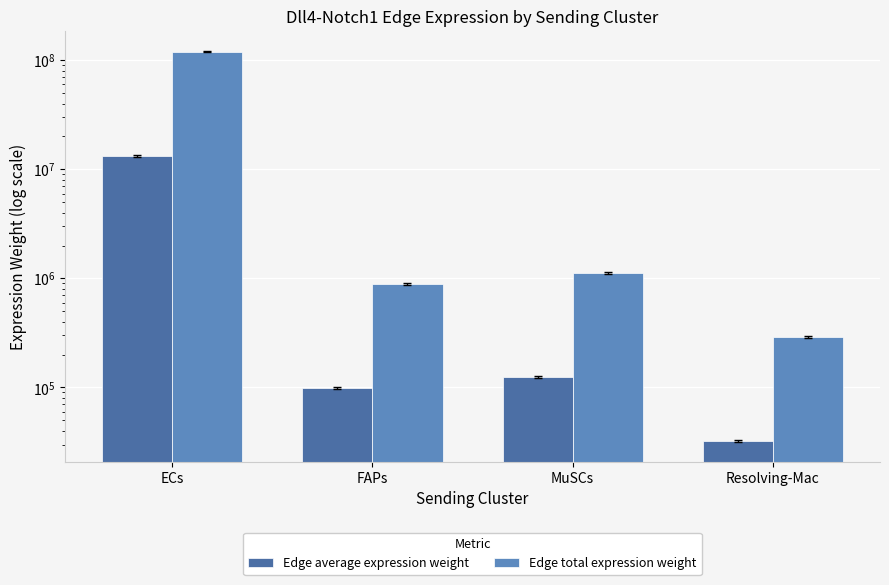

Is it true that Edge total expression weight equals 180762.0 at Resolving-Mac?

False